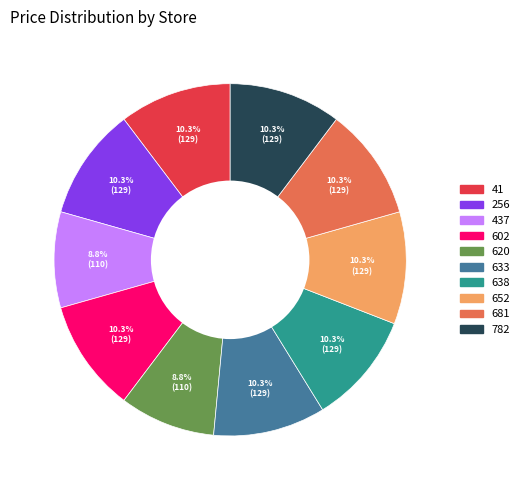

Count the number of slices in the pie.

10